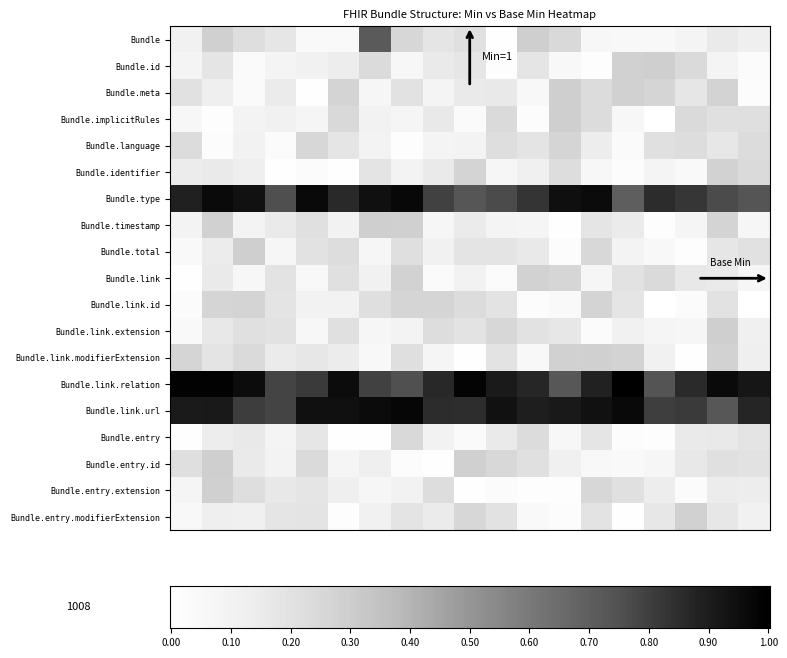

Reading left to right, extract all data points from this chart.

Bundle: 0=0	1=0	2=0	3=0	4=0	5=0	6=1	7=0	8=0	9=0	10=0	11=0	12=0	13=0	14=0	15=0	16=0	17=0	18=0
Bundle.id: 0=0	1=0	2=0	3=0	4=0	5=0	6=0	7=0	8=0	9=0	10=0	11=0	12=0	13=0	14=0	15=0	16=0	17=0	18=0
Bundle.meta: 0=0	1=0	2=0	3=0	4=0	5=0	6=0	7=0	8=0	9=0	10=0	11=0	12=0	13=0	14=0	15=0	16=0	17=0	18=0
Bundle.implicitRules: 0=0	1=0	2=0	3=0	4=0	5=0	6=0	7=0	8=0	9=0	10=0	11=0	12=0	13=0	14=0	15=0	16=0	17=0	18=0
Bundle.language: 0=0	1=0	2=0	3=0	4=0	5=0	6=0	7=0	8=0	9=0	10=0	11=0	12=0	13=0	14=0	15=0	16=0	17=0	18=0
Bundle.identifier: 0=0	1=0	2=0	3=0	4=0	5=0	6=0	7=0	8=0	9=0	10=0	11=0	12=0	13=0	14=0	15=0	16=0	17=0	18=0
Bundle.type: 0=1	1=1	2=1	3=1	4=1	5=1	6=1	7=1	8=1	9=1	10=1	11=1	12=1	13=1	14=1	15=1	16=1	17=1	18=1
Bundle.timestamp: 0=0	1=0	2=0	3=0	4=0	5=0	6=0	7=0	8=0	9=0	10=0	11=0	12=0	13=0	14=0	15=0	16=0	17=0	18=0
Bundle.total: 0=0	1=0	2=0	3=0	4=0	5=0	6=0	7=0	8=0	9=0	10=0	11=0	12=0	13=0	14=0	15=0	16=0	17=0	18=0
Bundle.link: 0=0	1=0	2=0	3=0	4=0	5=0	6=0	7=0	8=0	9=0	10=0	11=0	12=0	13=0	14=0	15=0	16=0	17=0	18=0
Bundle.link.id: 0=0	1=0	2=0	3=0	4=0	5=0	6=0	7=0	8=0	9=0	10=0	11=0	12=0	13=0	14=0	15=0	16=0	17=0	18=0
Bundle.link.extension: 0=0	1=0	2=0	3=0	4=0	5=0	6=0	7=0	8=0	9=0	10=0	11=0	12=0	13=0	14=0	15=0	16=0	17=0	18=0
Bundle.link.modifierExtension: 0=0	1=0	2=0	3=0	4=0	5=0	6=0	7=0	8=0	9=0	10=0	11=0	12=0	13=0	14=0	15=0	16=0	17=0	18=0
Bundle.link.relation: 0=1	1=1	2=1	3=1	4=1	5=1	6=1	7=1	8=1	9=1	10=1	11=1	12=1	13=1	14=1	15=1	16=1	17=1	18=1
Bundle.link.url: 0=1	1=1	2=1	3=1	4=1	5=1	6=1	7=1	8=1	9=1	10=1	11=1	12=1	13=1	14=1	15=1	16=1	17=1	18=1
Bundle.entry: 0=0	1=0	2=0	3=0	4=0	5=0	6=0	7=0	8=0	9=0	10=0	11=0	12=0	13=0	14=0	15=0	16=0	17=0	18=0
Bundle.entry.id: 0=0	1=0	2=0	3=0	4=0	5=0	6=0	7=0	8=0	9=0	10=0	11=0	12=0	13=0	14=0	15=0	16=0	17=0	18=0
Bundle.entry.extension: 0=0	1=0	2=0	3=0	4=0	5=0	6=0	7=0	8=0	9=0	10=0	11=0	12=0	13=0	14=0	15=0	16=0	17=0	18=0
Bundle.entry.modifierExtension: 0=0	1=0	2=0	3=0	4=0	5=0	6=0	7=0	8=0	9=0	10=0	11=0	12=0	13=0	14=0	15=0	16=0	17=0	18=0